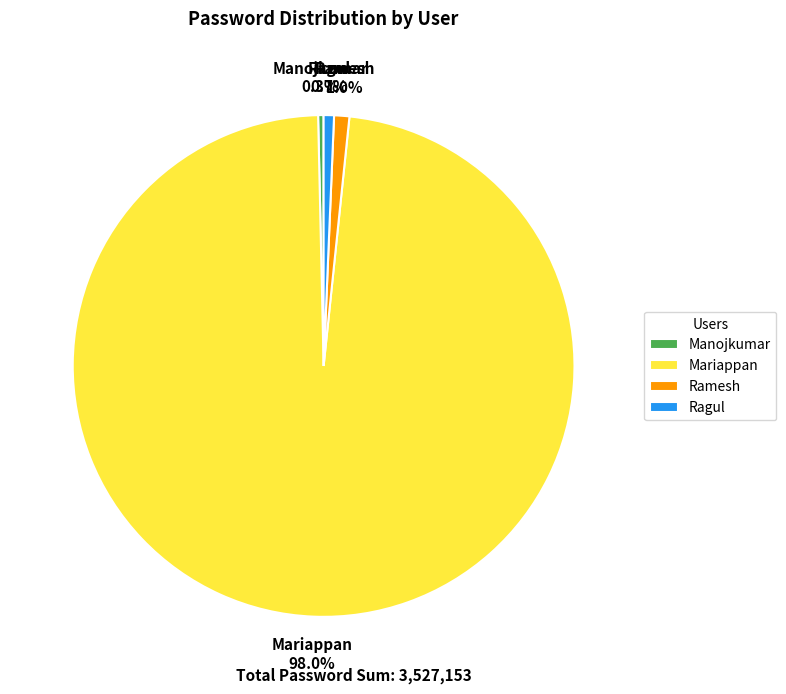

Does Ramesh represent more than half of the total?

No